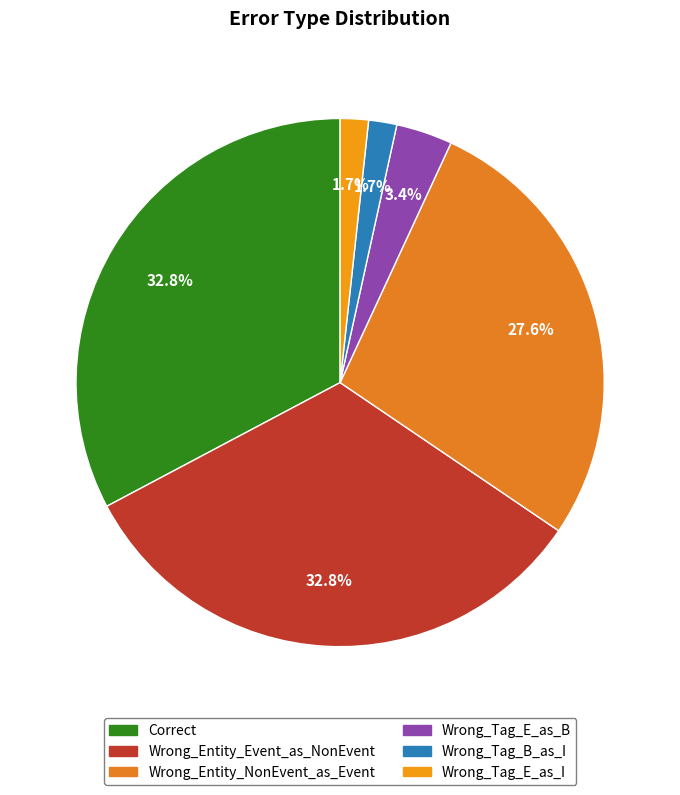

How many segments does this pie chart have?

6